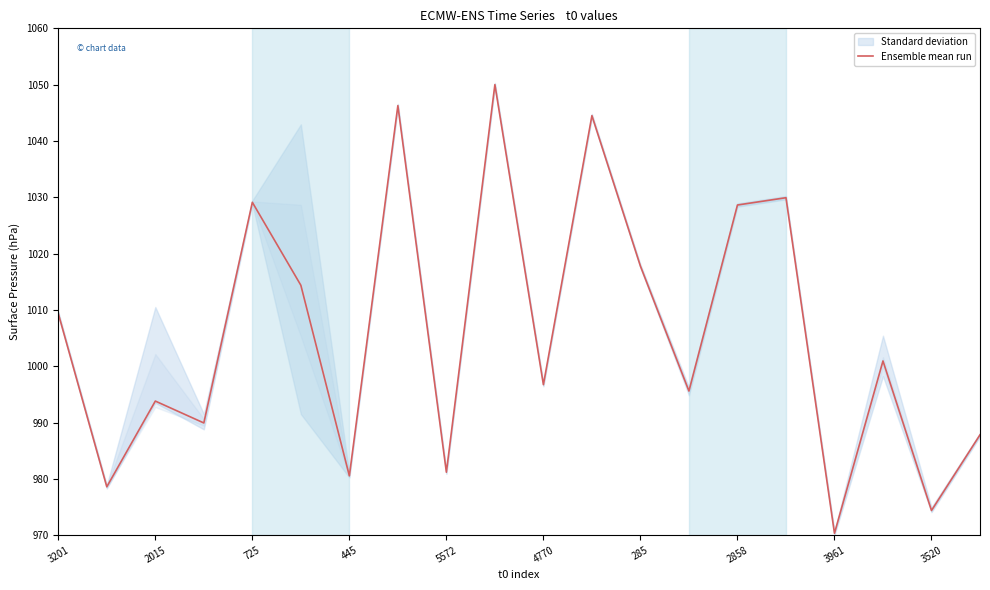

What is the label of the 1st point from the left?

3201